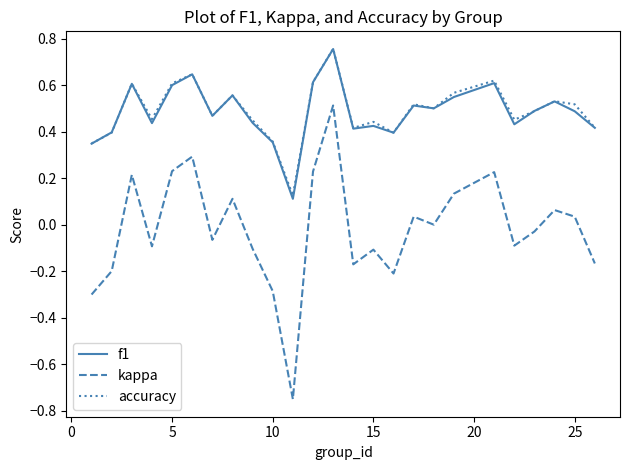

True or false: kappa and f1 intersect in this chart.

False